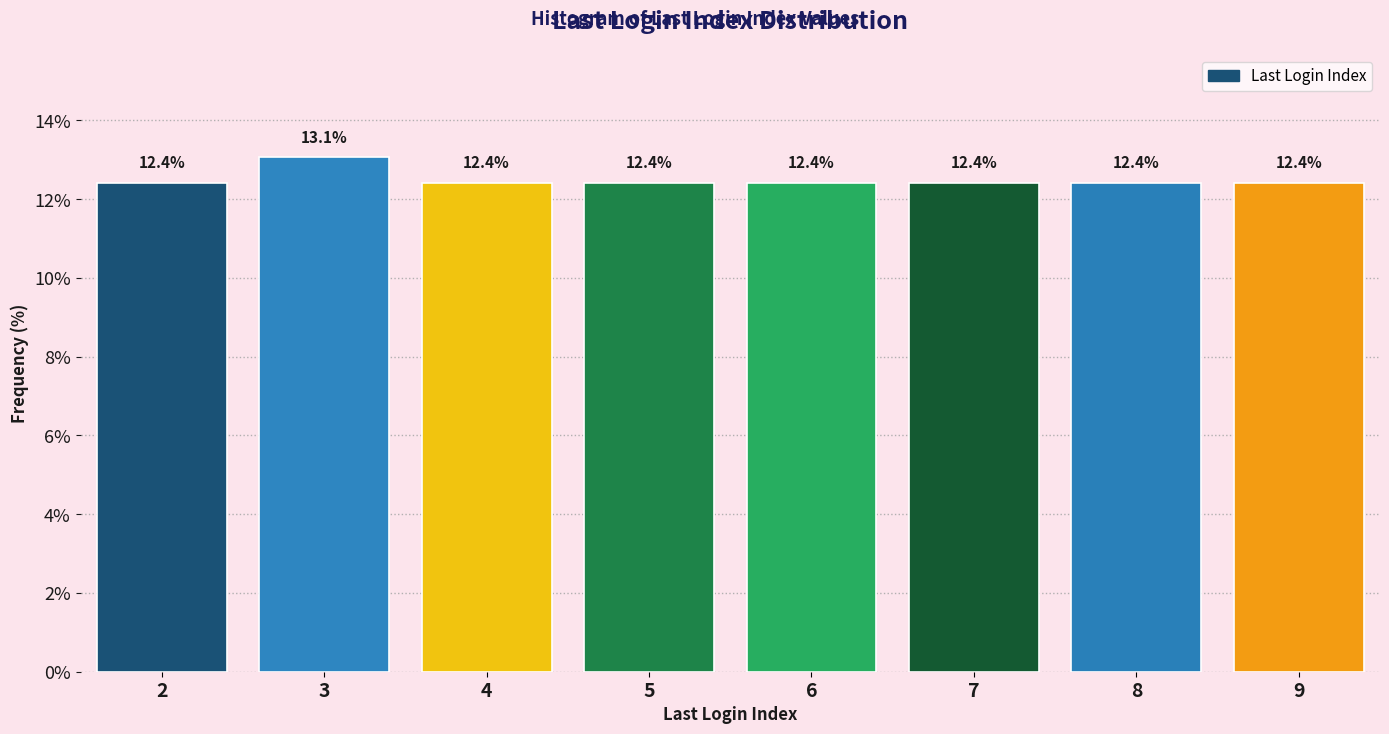

Reading right to left, what are all the values shown in this chart?

9=12.4	8=12.4	7=12.4	6=12.4	5=12.4	4=12.4	3=13.1	2=12.4